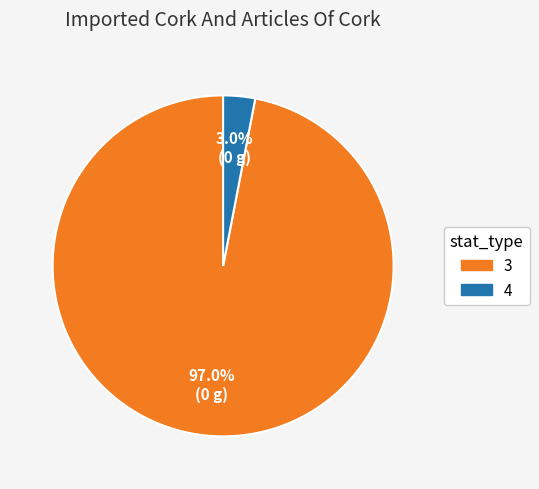

The 3 slice represents 91% of the pie. True or false?

False